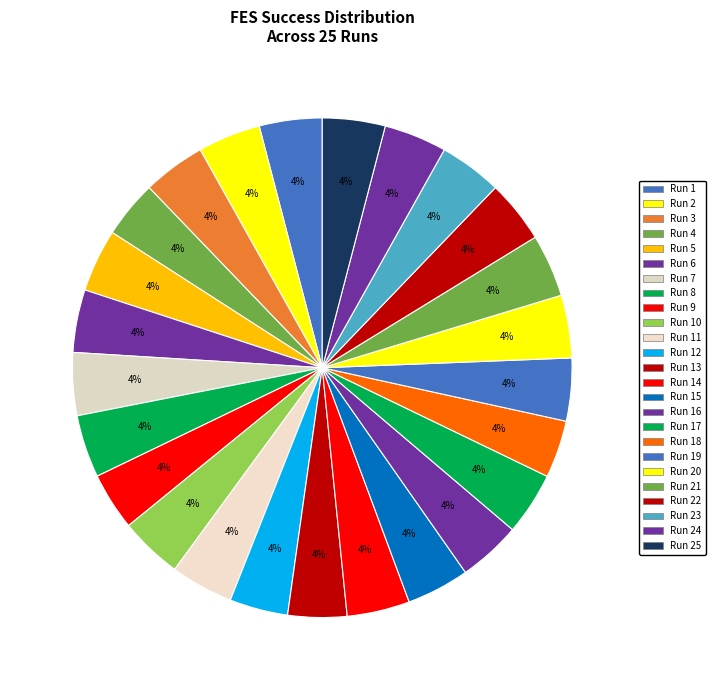

How many slices are in this pie chart?

25